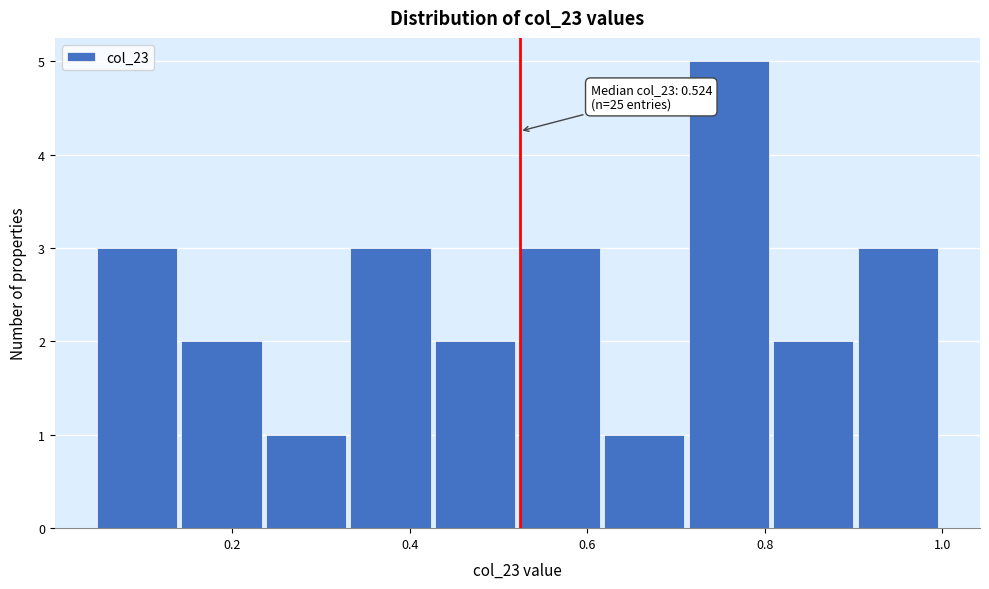

Over which range of the x-axis is the bar tallest?

0.72 to 0.80